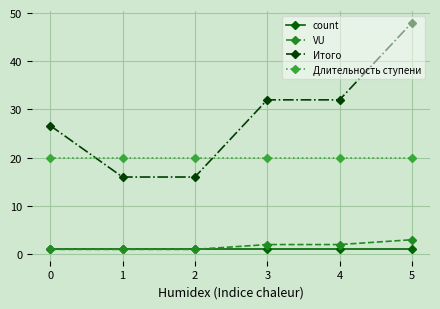

What is the sum of all Итого values?

170.7